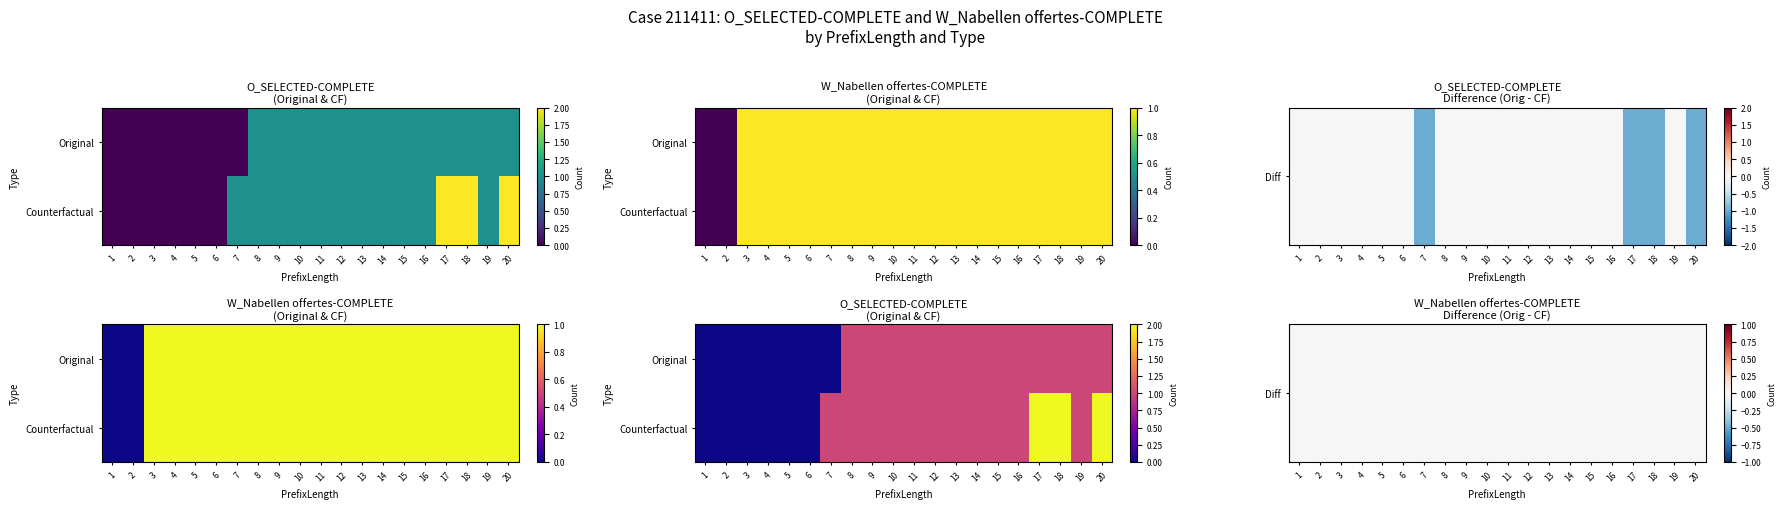

What is the spread (max minus min) of values at 11?

1